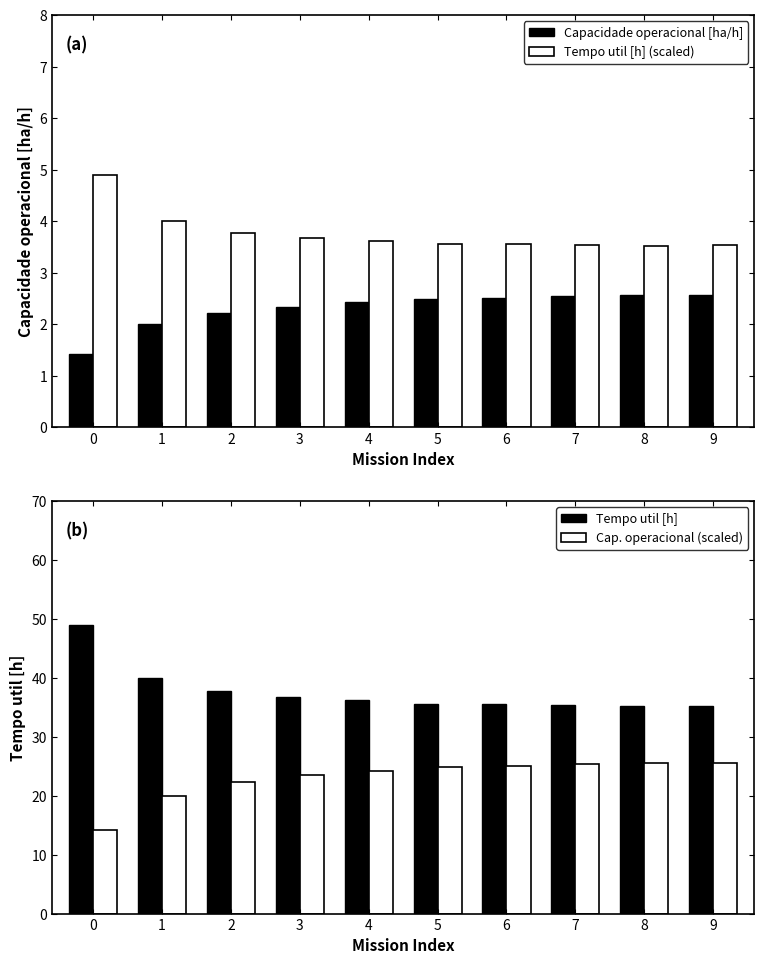

How many bars are there in each group?

4